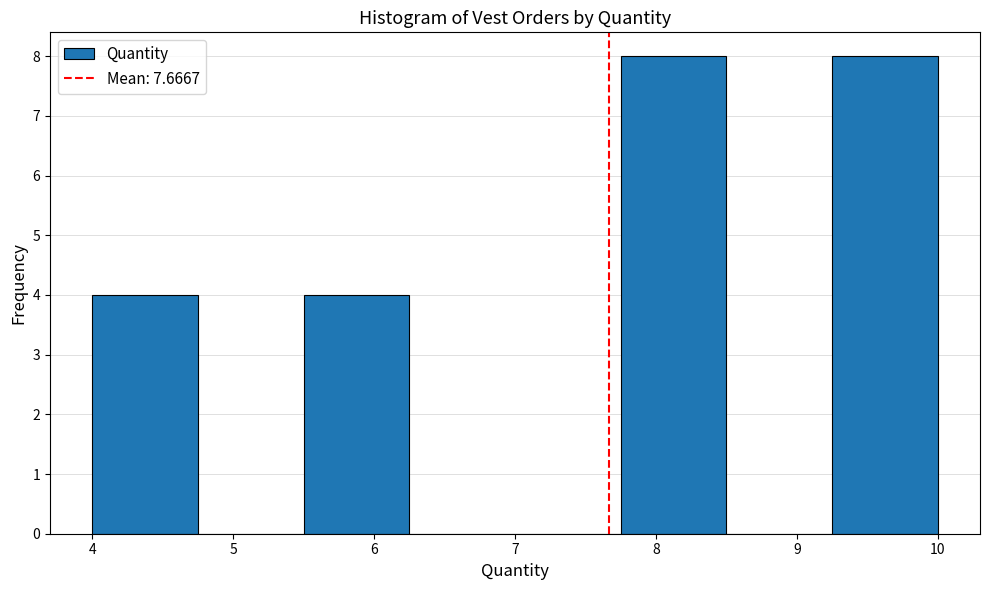

Reading left to right, transcribe this chart: for each bar, give the range it covers on the x-axis and its height. Neither the bar edges nor the heights are printed on the chart, so give them approximately, as read against the axes.

4.00 to 4.75: 4
4.75 to 5.50: 0
5.50 to 6.25: 4
6.25 to 7.00: 0
7.00 to 7.75: 0
7.75 to 8.50: 8
8.50 to 9.25: 0
9.25 to 10.00: 8